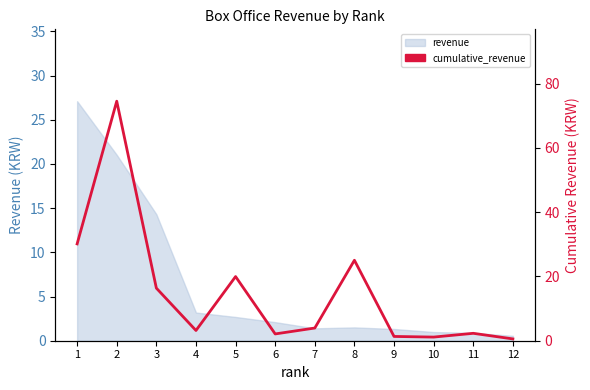

Where does the data first go above 3?

1